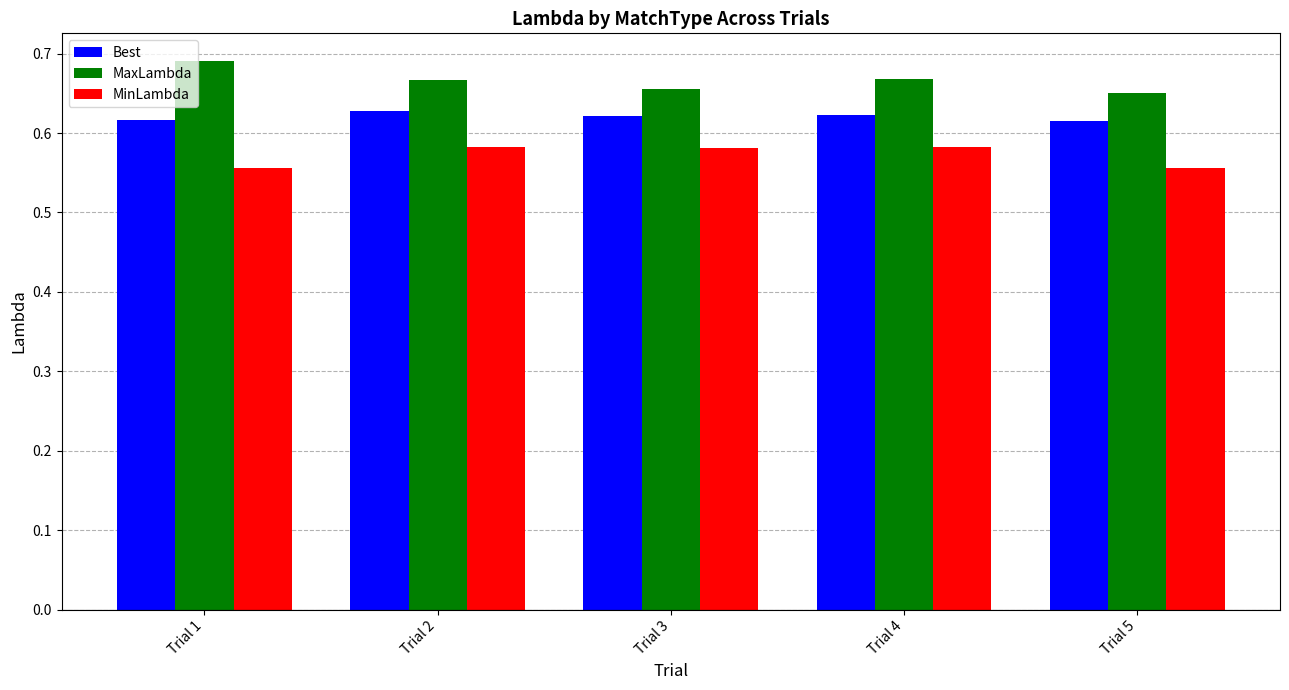

The value of Best at Trial 3 is 0.3. True or false?

False